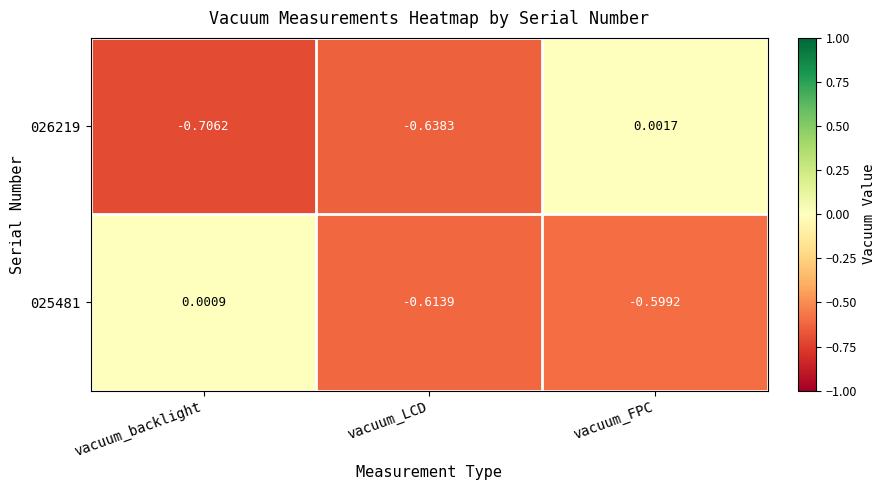

How many values in the 025481 series are below 0?

2